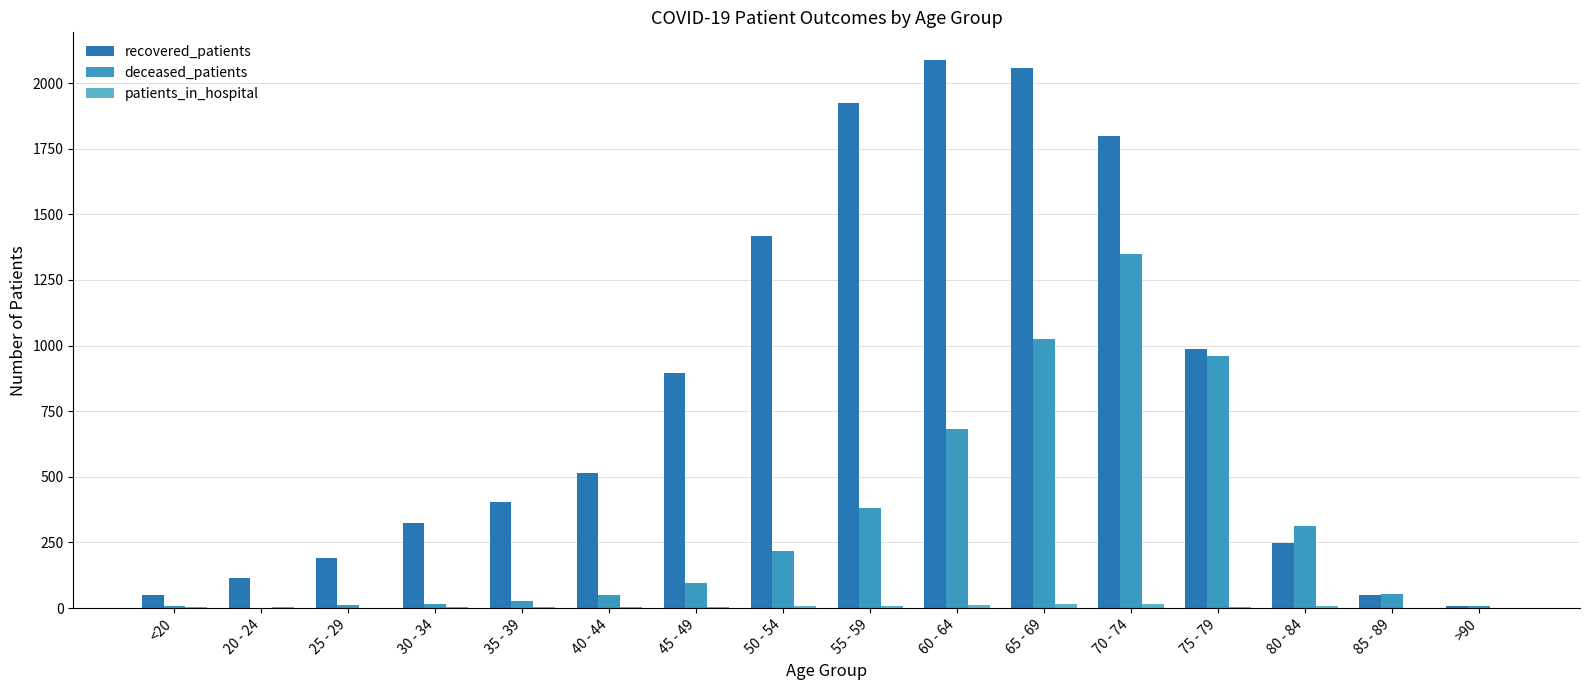

Count the number of data series in this chart.

3